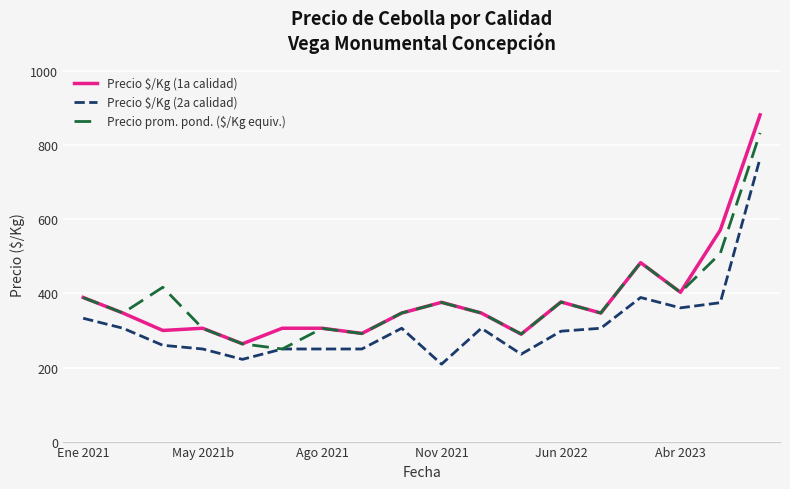

True or false: Precio $/Kg (2a calidad) and Precio $/Kg (1a calidad) intersect in this chart.

False